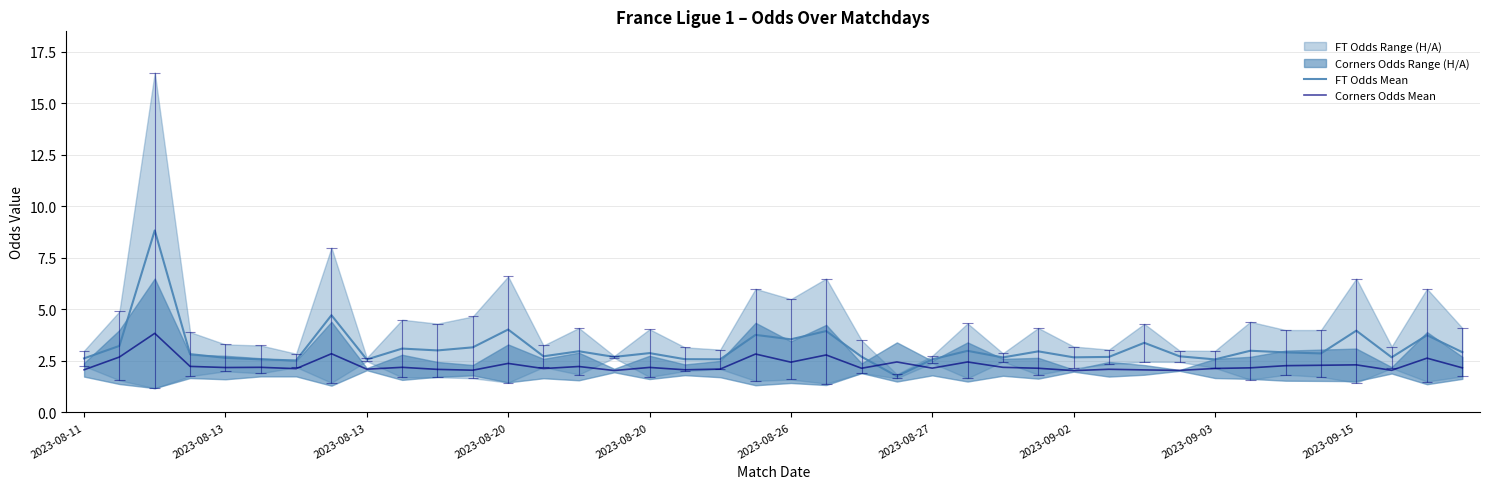

The value of FT Odds Mean at 23 is 0.6. True or false?

False